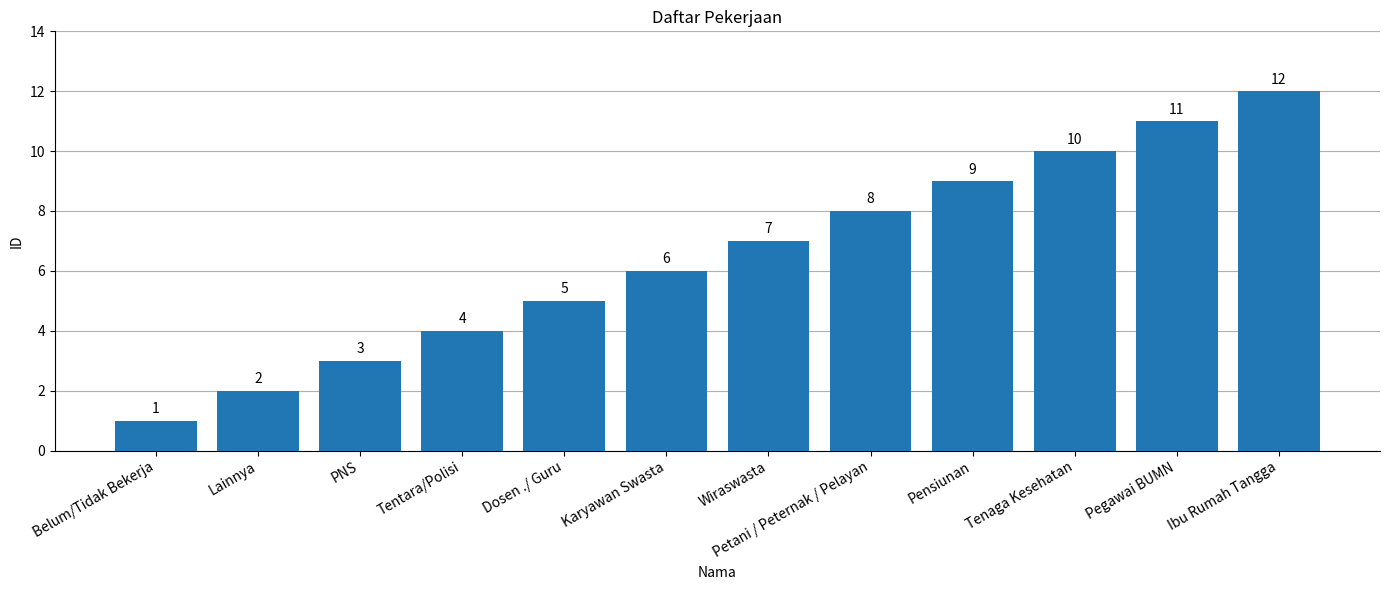

What is the ratio of the value at Karyawan Swasta to the value at Lainnya?

3.0